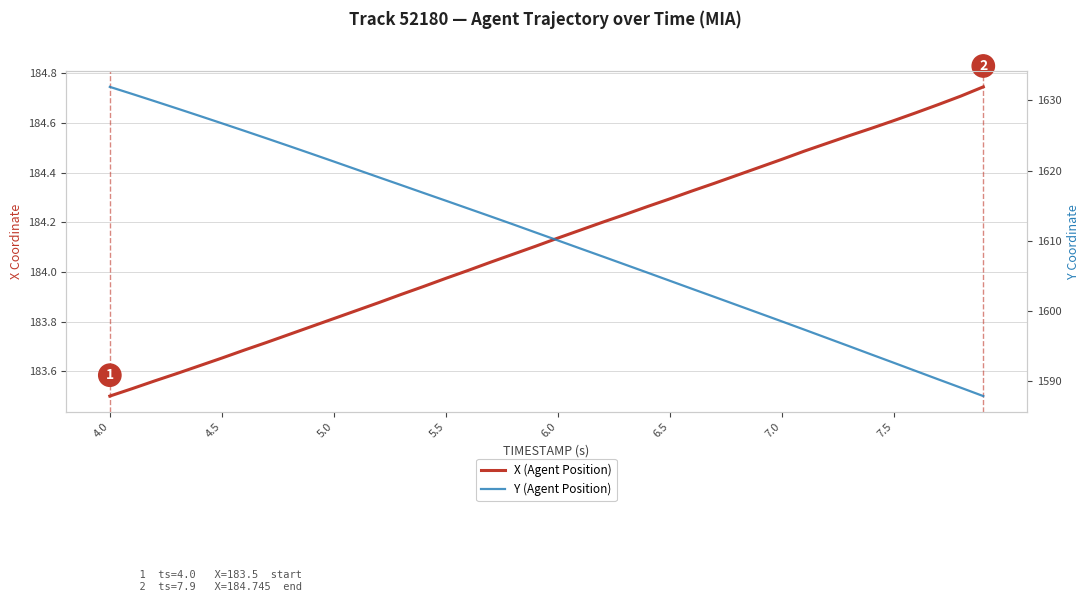

At which category does the chart reach its peak across all series?

4.0